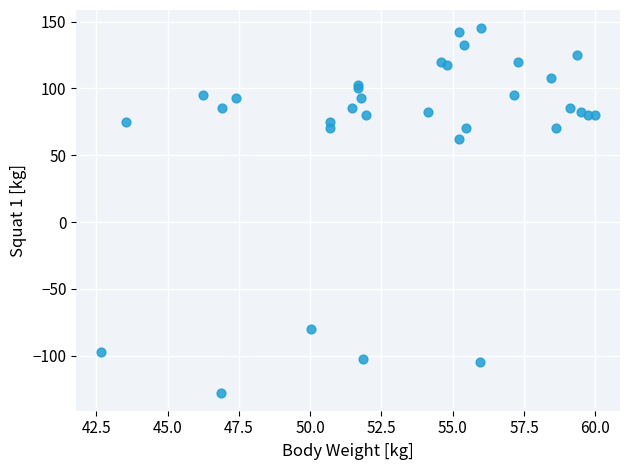

What Y value in the scatter plot is closest to 8?

62.5